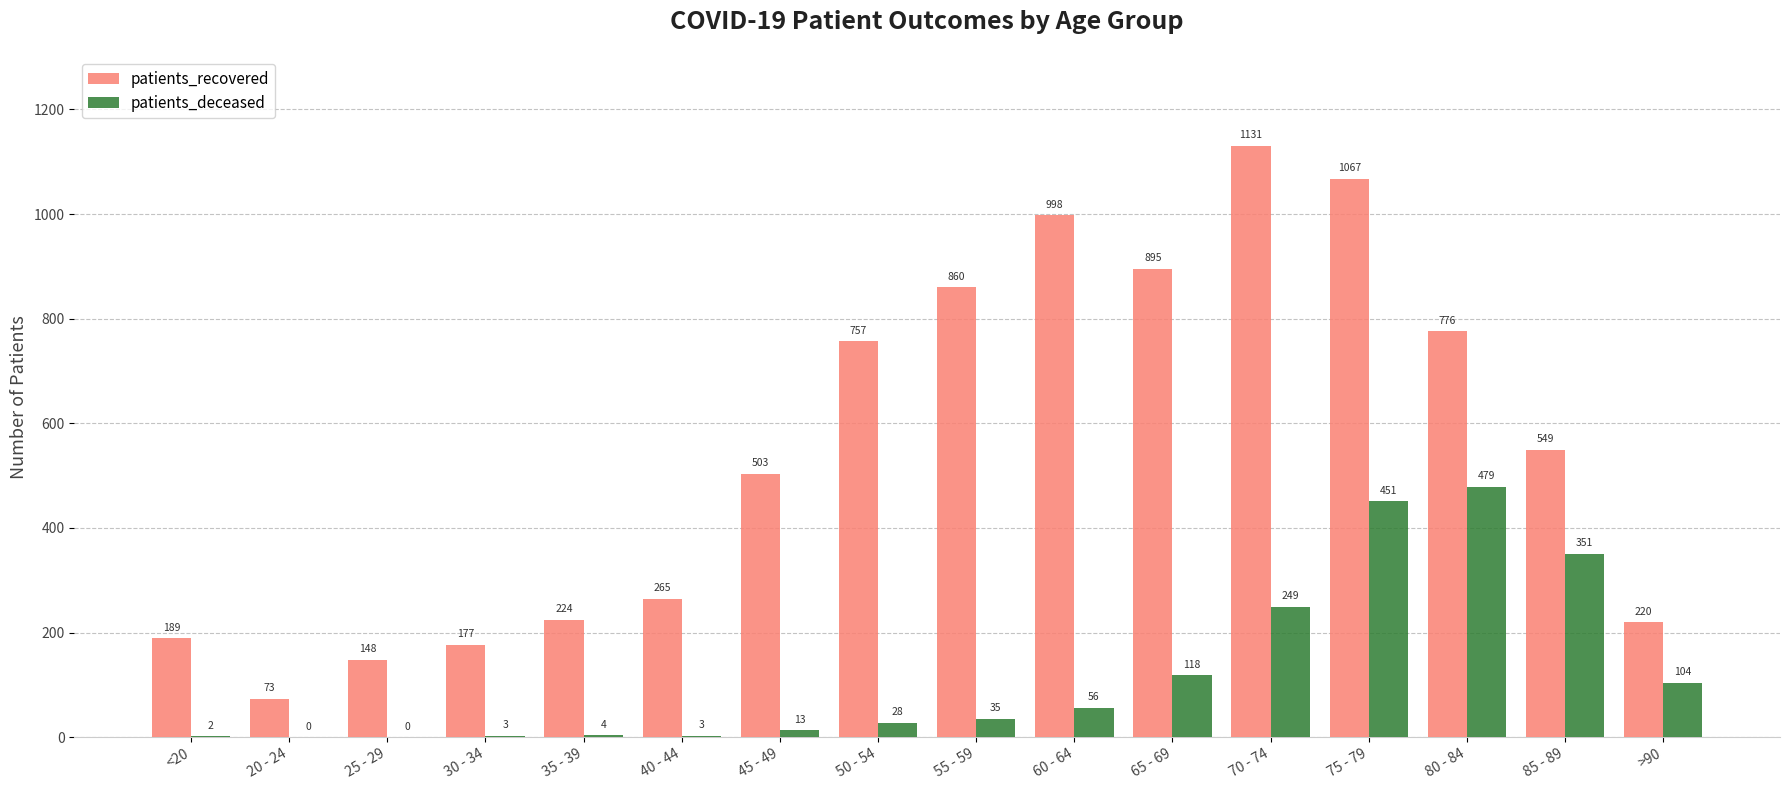

Which category has the highest value across all series?

70 - 74